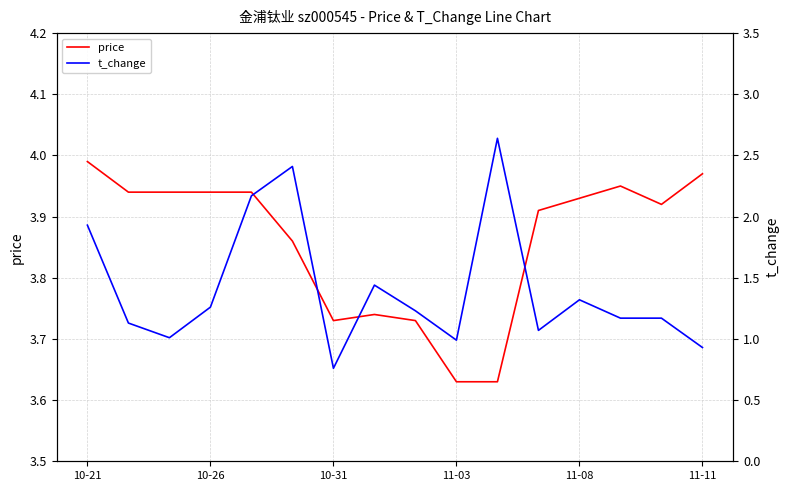

At which label does price reach its peak?

10-21